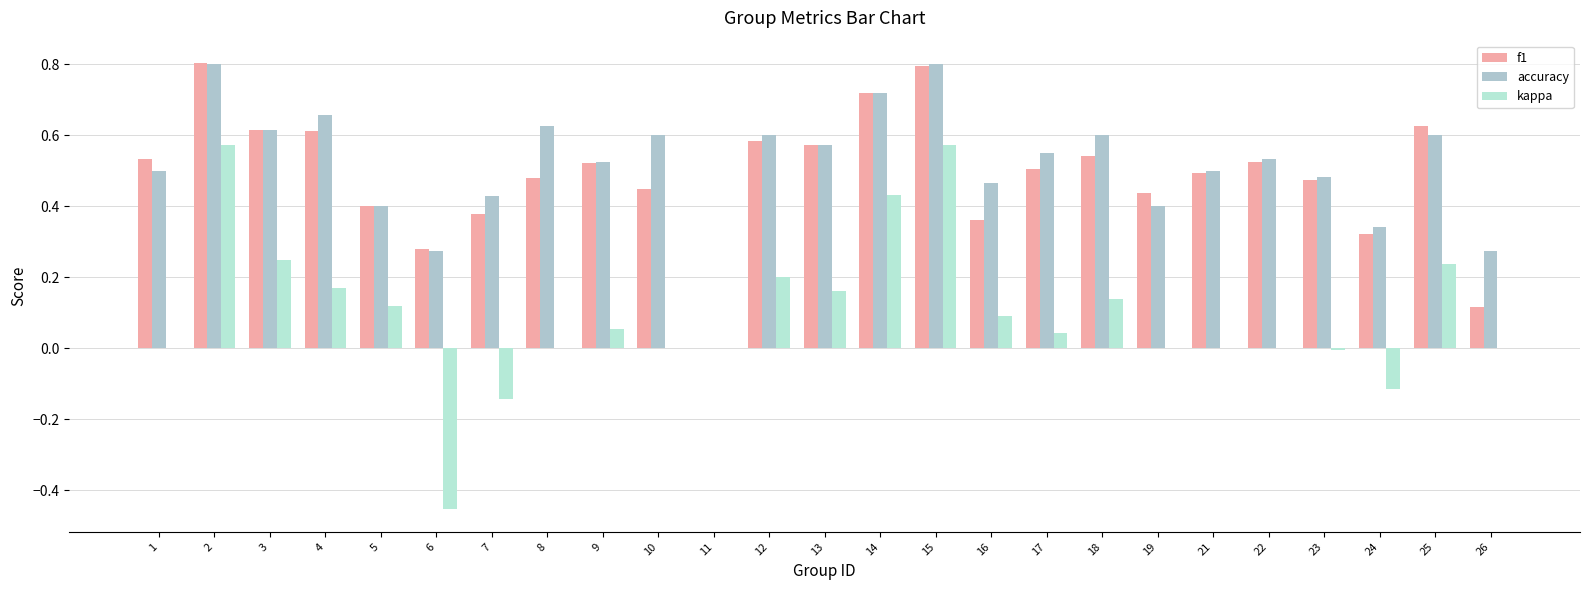

How many categories are shown in the chart?

25